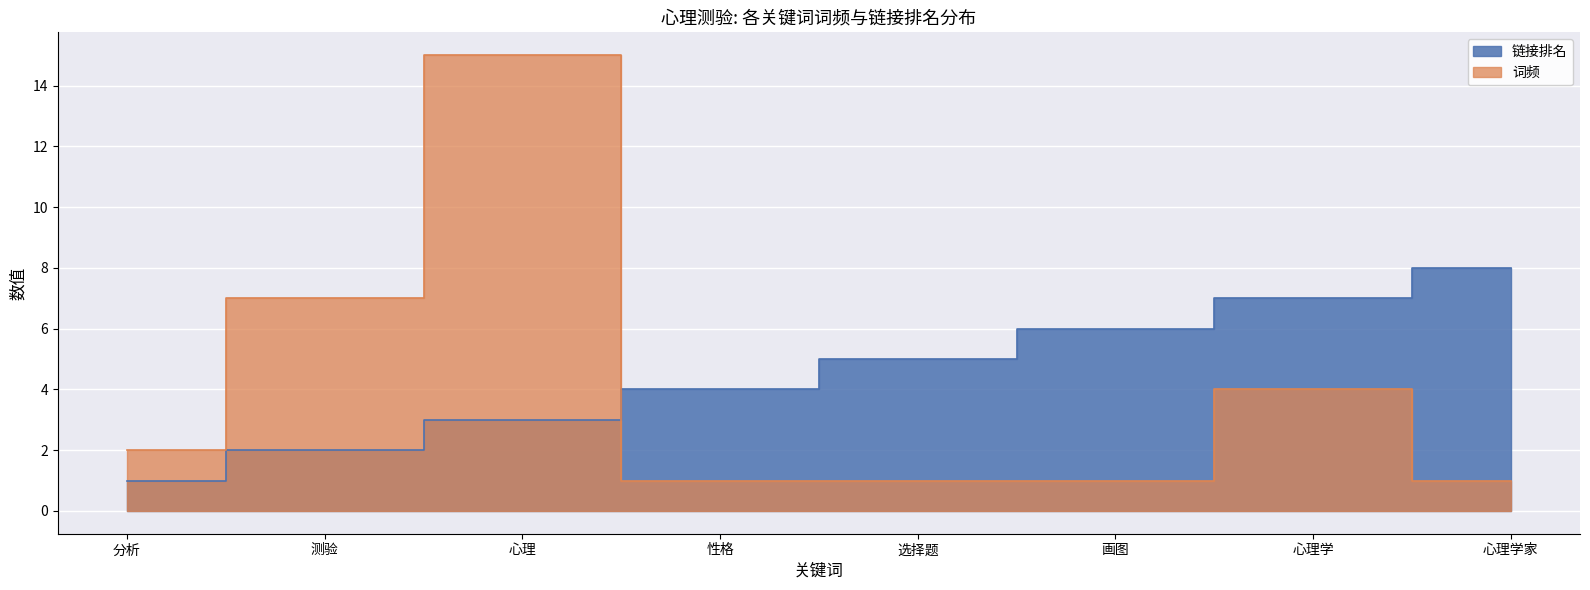

How many interior local peaks does the 词频 series have?

2